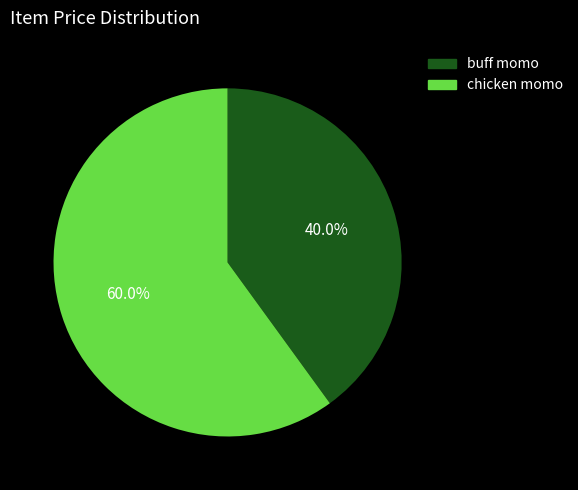

Approximately how many times larger is the value at chicken momo compared to buff momo?

1.5